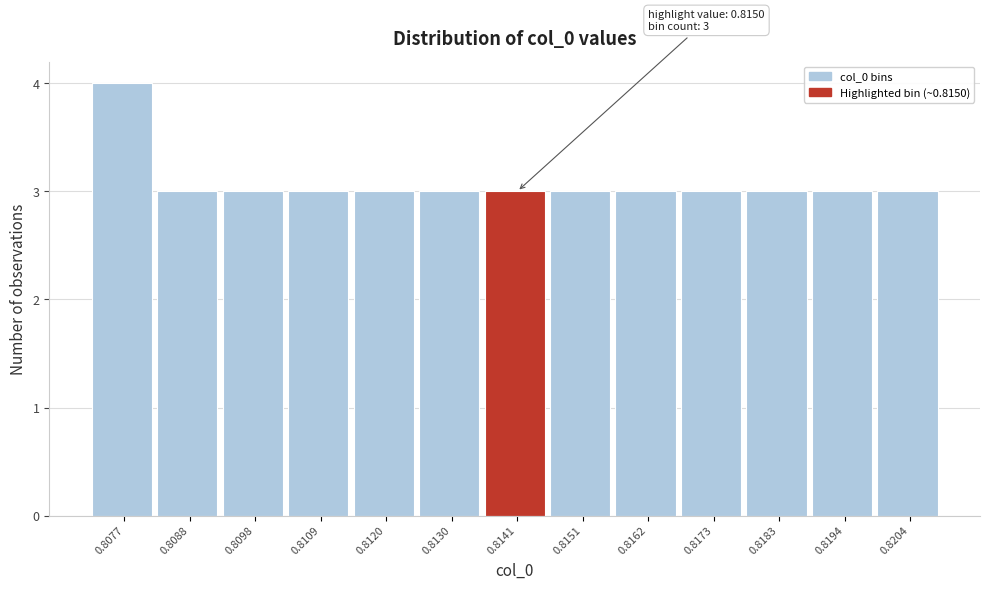

Reading left to right, what are all the values shown in this chart?

0.8077=4	0.8088=3	0.8098=3	0.8109=3	0.8120=3	0.8130=3	0.8141=3	0.8151=3	0.8162=3	0.8173=3	0.8183=3	0.8194=3	0.8204=3